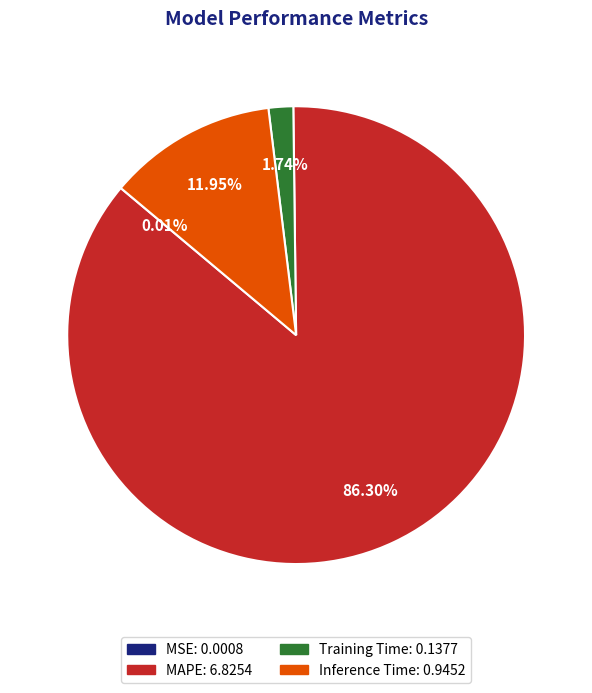

Which category has the biggest portion of the pie?

MAPE